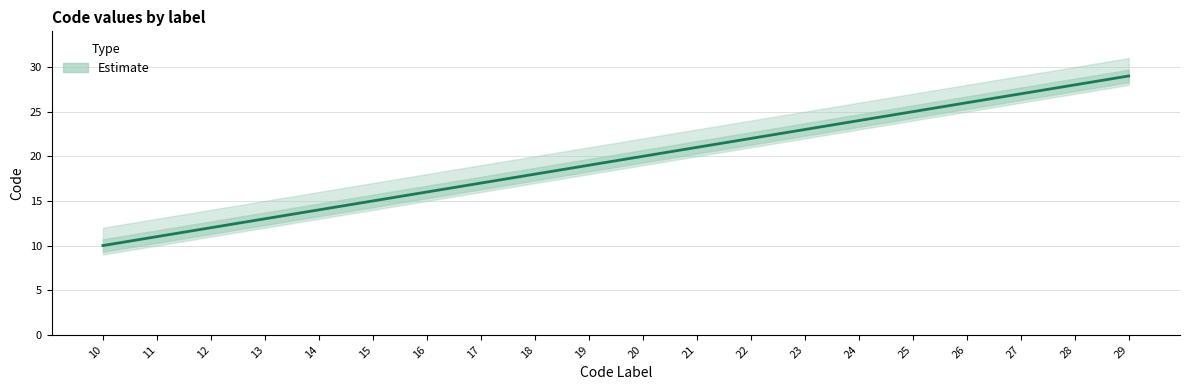

Rank the categories by value from lowest to highest.

10, 11, 12, 13, 14, 15, 16, 17, 18, 19, 20, 21, 22, 23, 24, 25, 26, 27, 28, 29